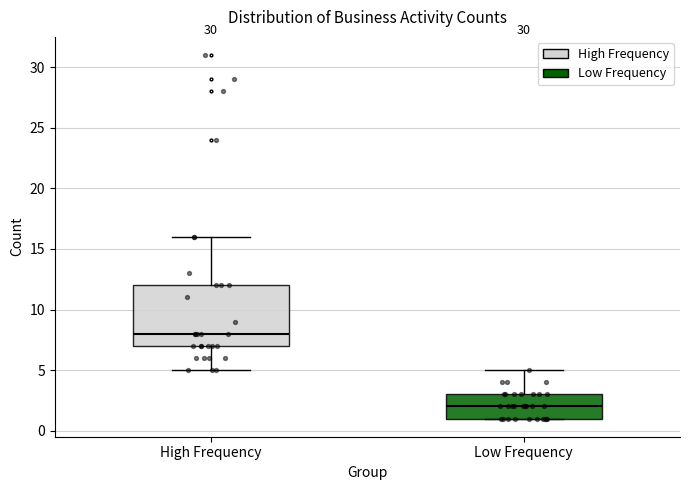

Reading left to right, transcribe this box plot: for each box, give where its median line is, the range the box spans, and where its two whiskers end, as read against the y-axis. The values are not printed on the chart, so give them approximately, as read against the axis.

High Frequency: median 8, box 7 to 12, whiskers 5 to 16
Low Frequency: median 2, box 1 to 3, whiskers 1 to 5